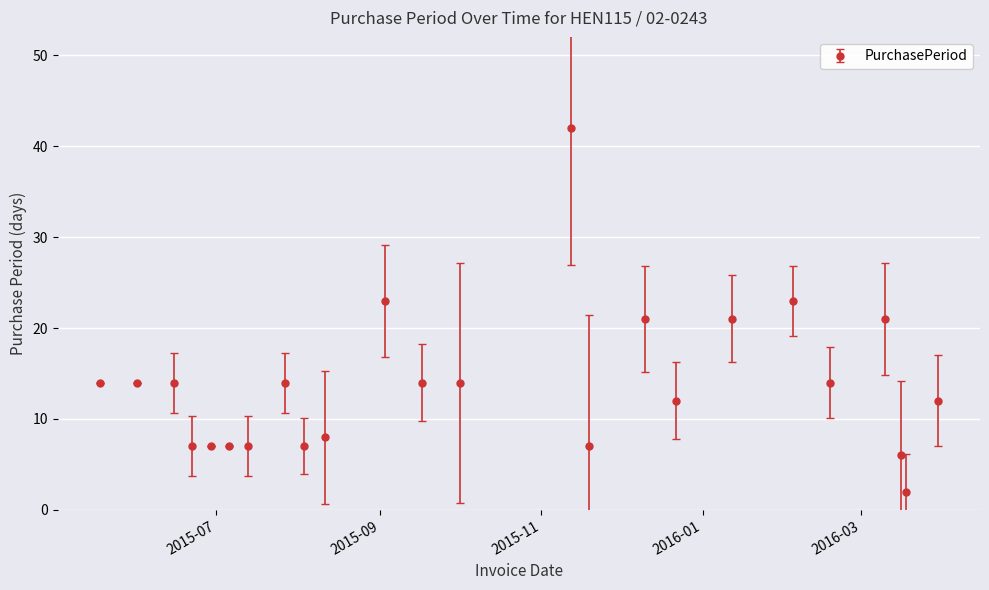

What is the sum of all values?

331